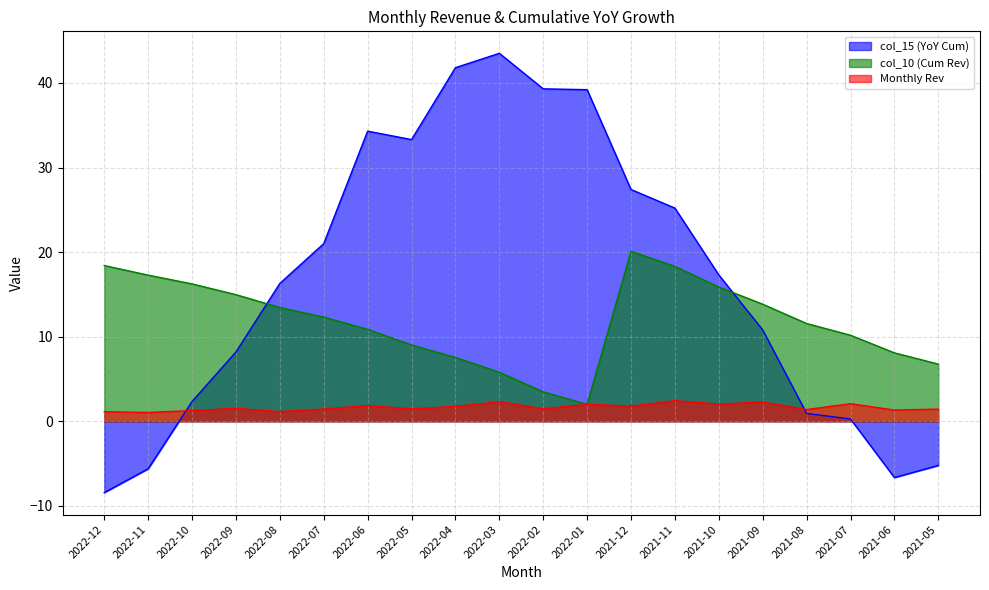

Where is the first local minimum for col_15 (YoY Cum)?

2022-05